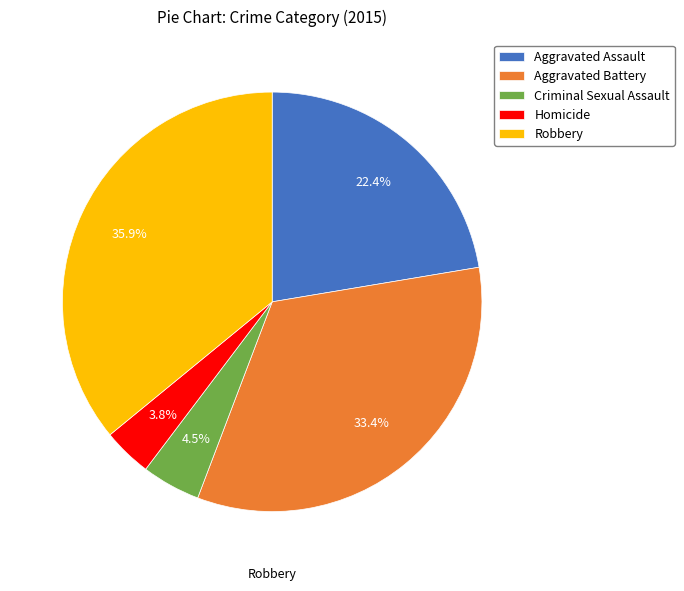

To the nearest percent, what is the combined percentage of Homicide and Aggravated Battery?

37%